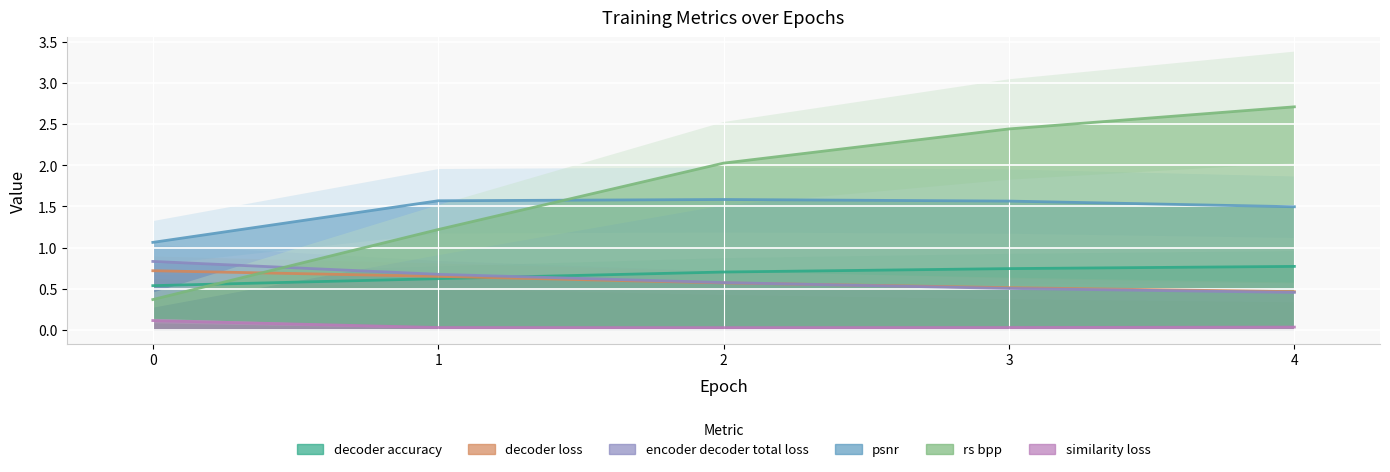

Which series has the largest total across all categories?

rs_bpp